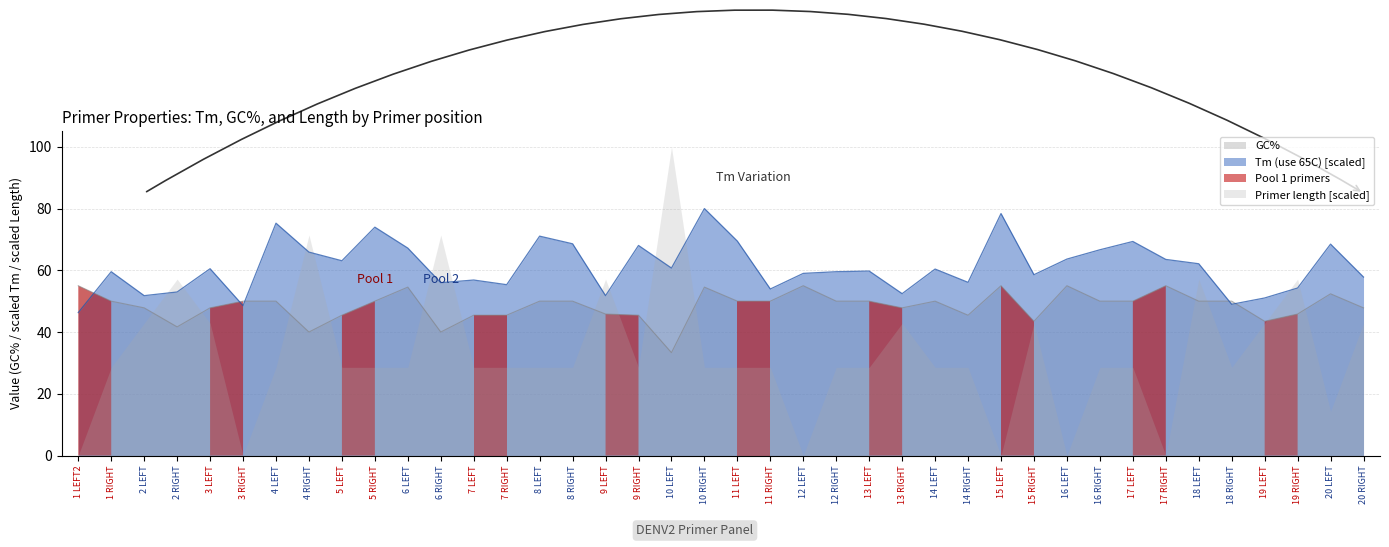

Which category has the lowest value in the GC% series?

10 LEFT